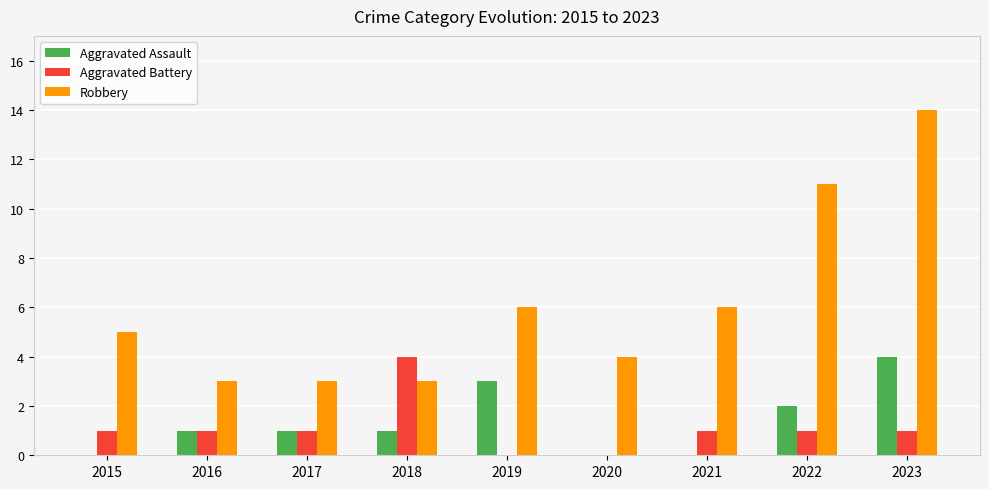

How many Aggravated Assault values are between 0 and 2?

7